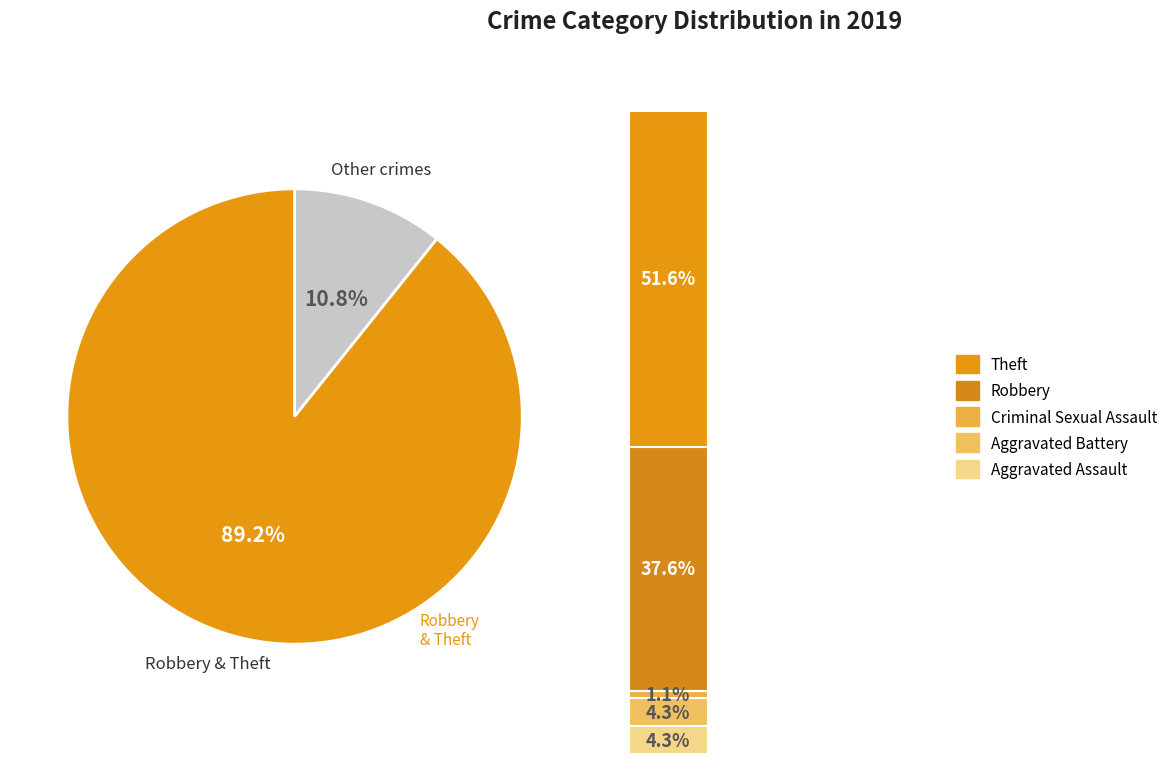

To the nearest percent, what portion does Robbery represent?

38%